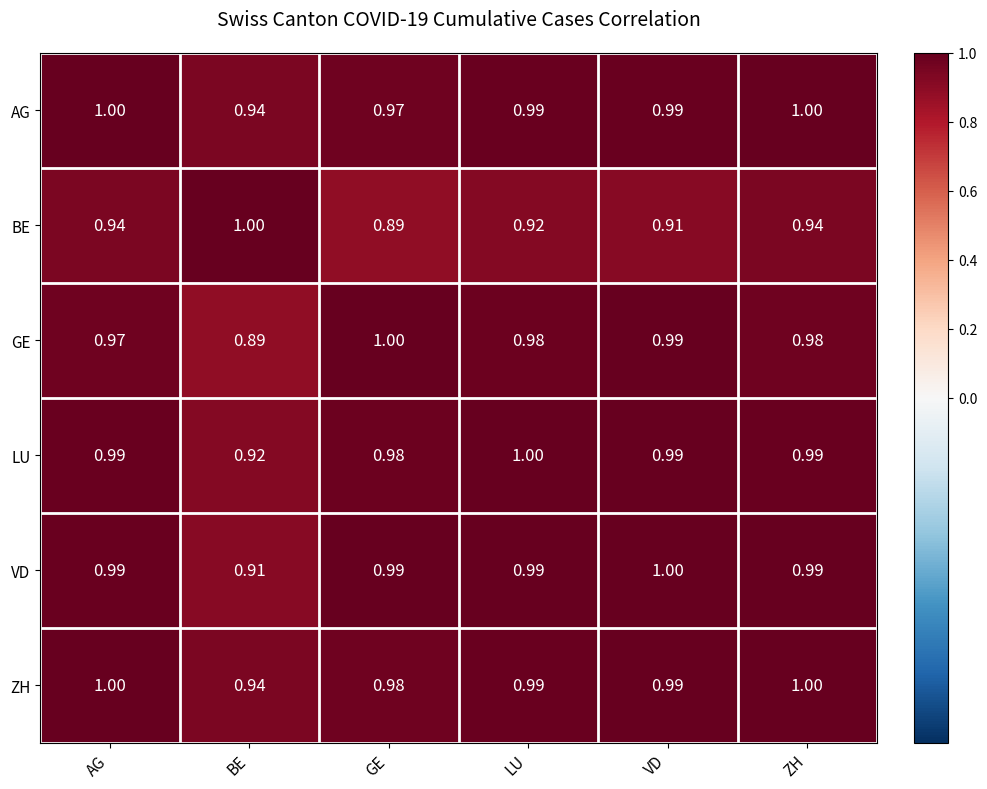

At which category is the sum across all series the highest?

ZH